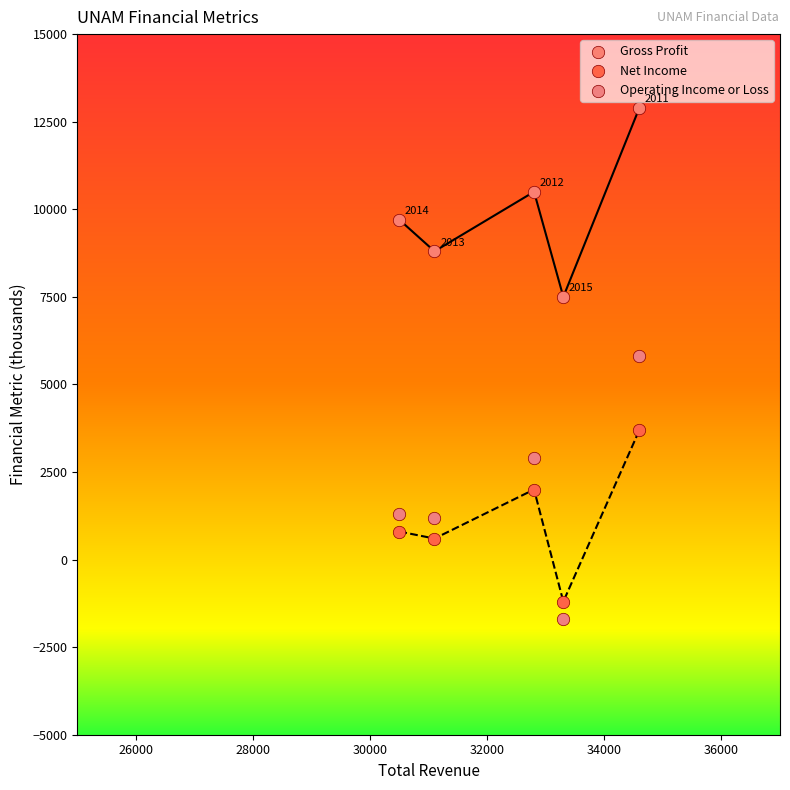

Across all series, what Y value is closest to 5600?

5800